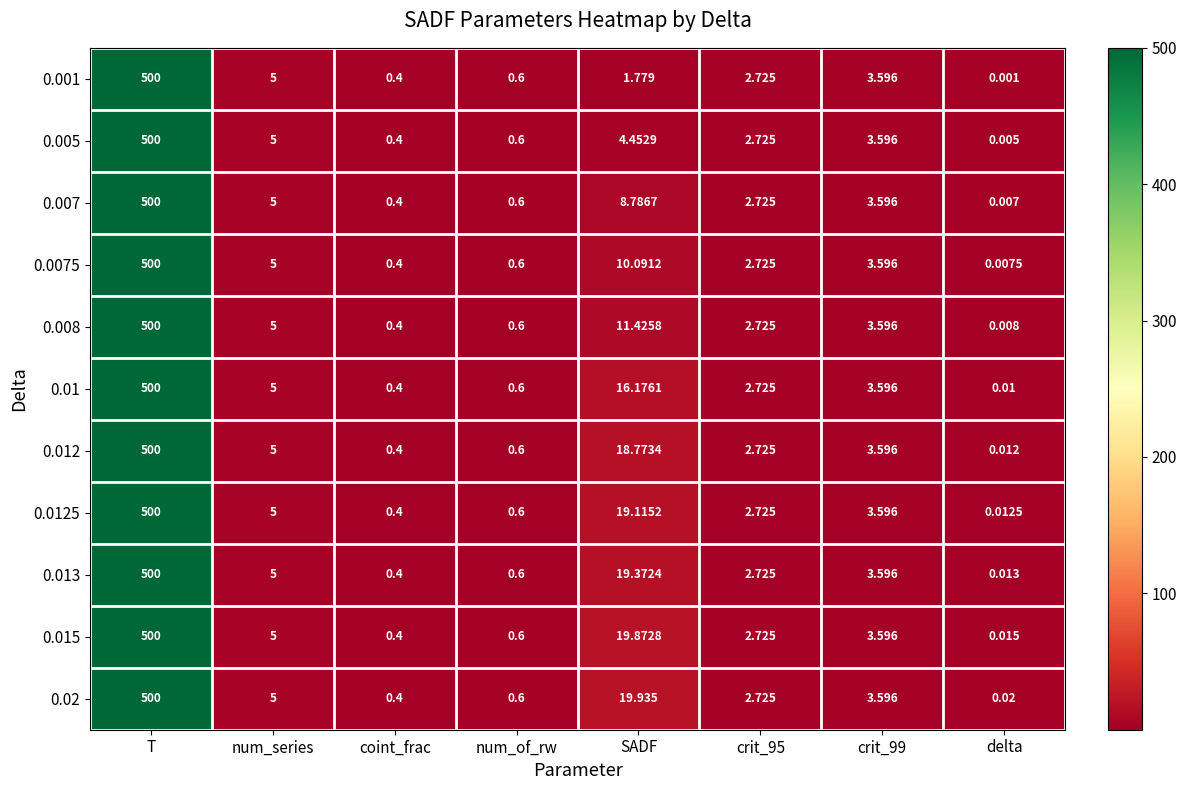

How many series are shown in this chart?

11